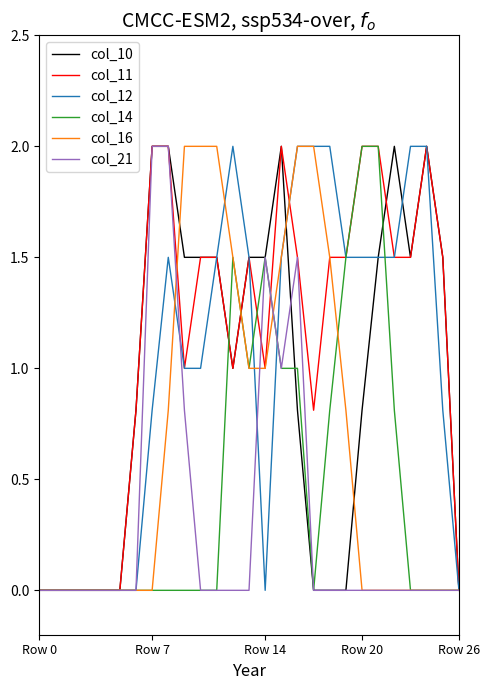

What is the maximum value shown in the chart?

2.0